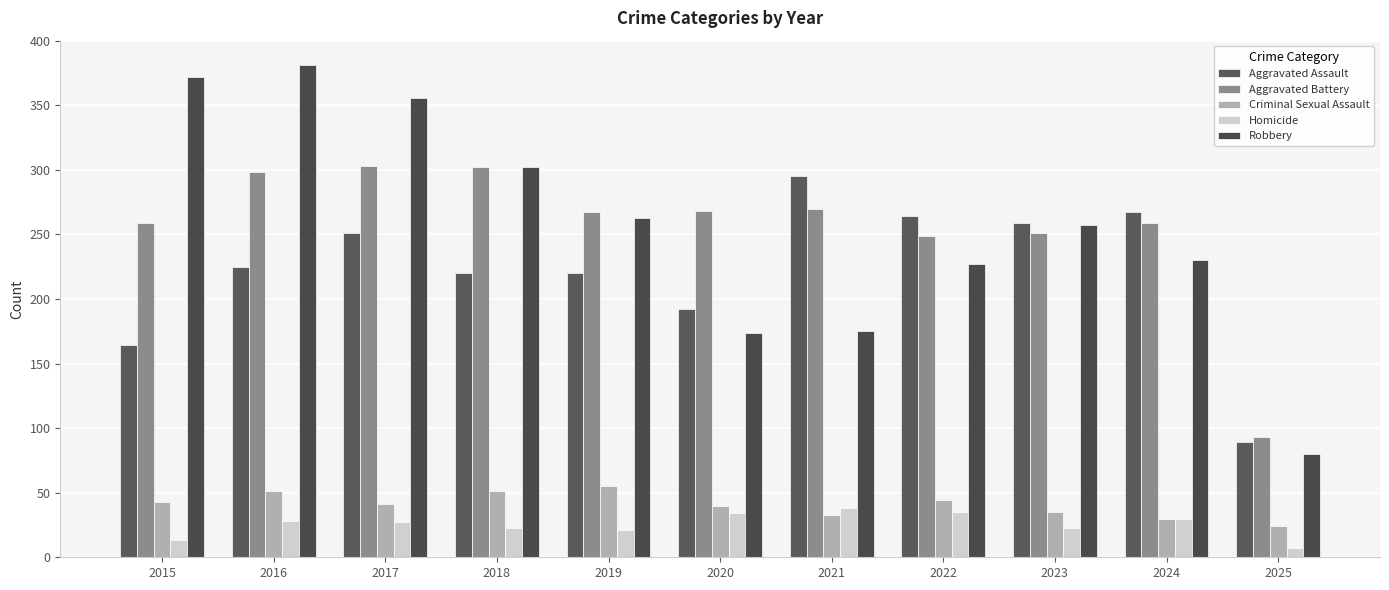

Which series has the largest total across all categories?

Aggravated Battery